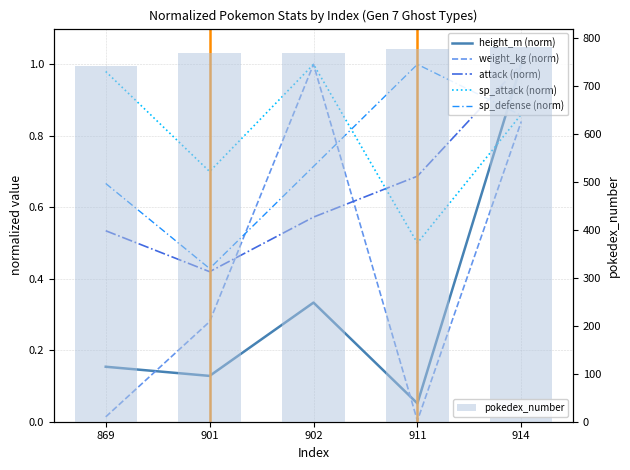

The value of attack (norm) at 914 is 1.0. True or false?

True